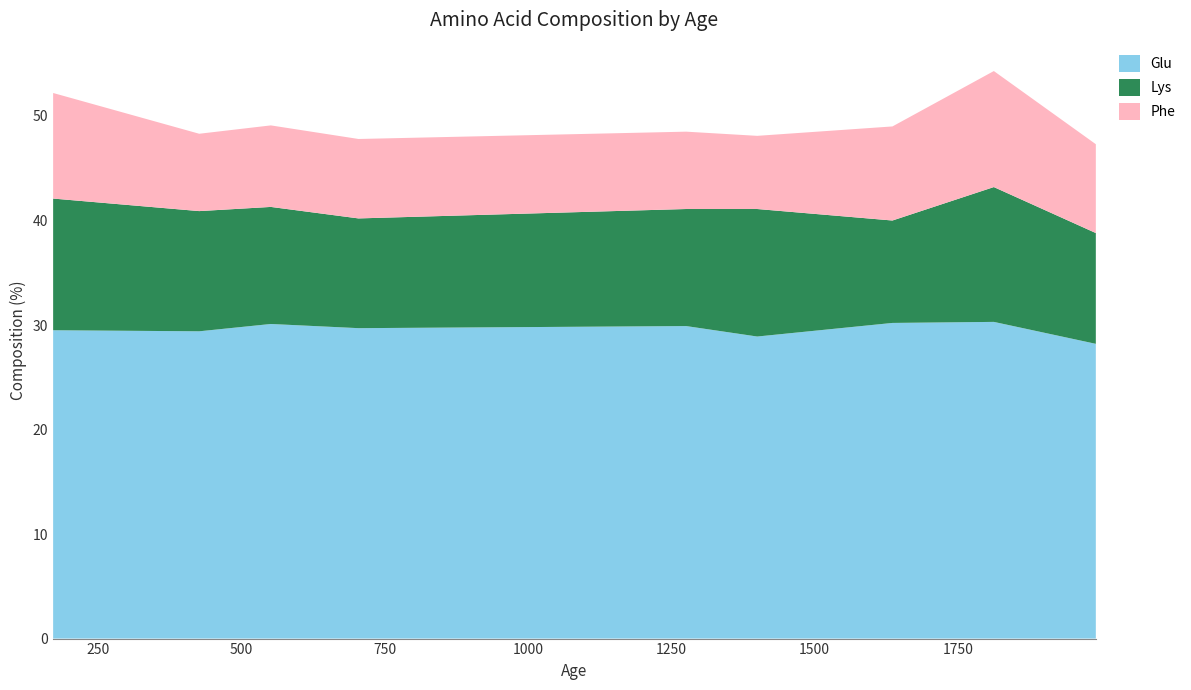

Which series has the largest total across all categories?

Glu